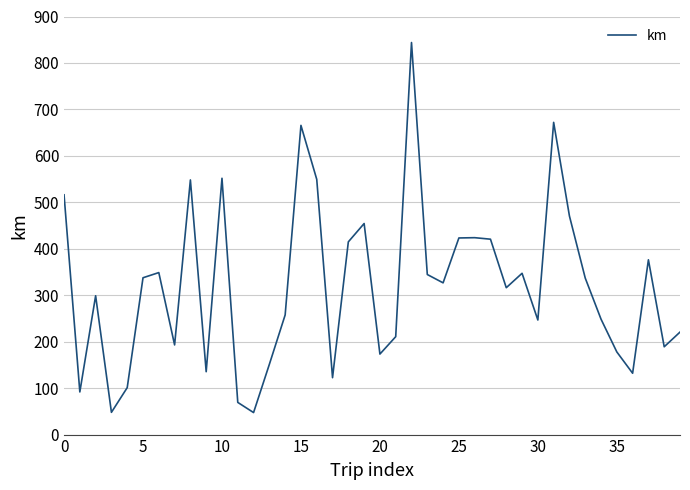

What is the difference between the maximum and minimum values?

796.6